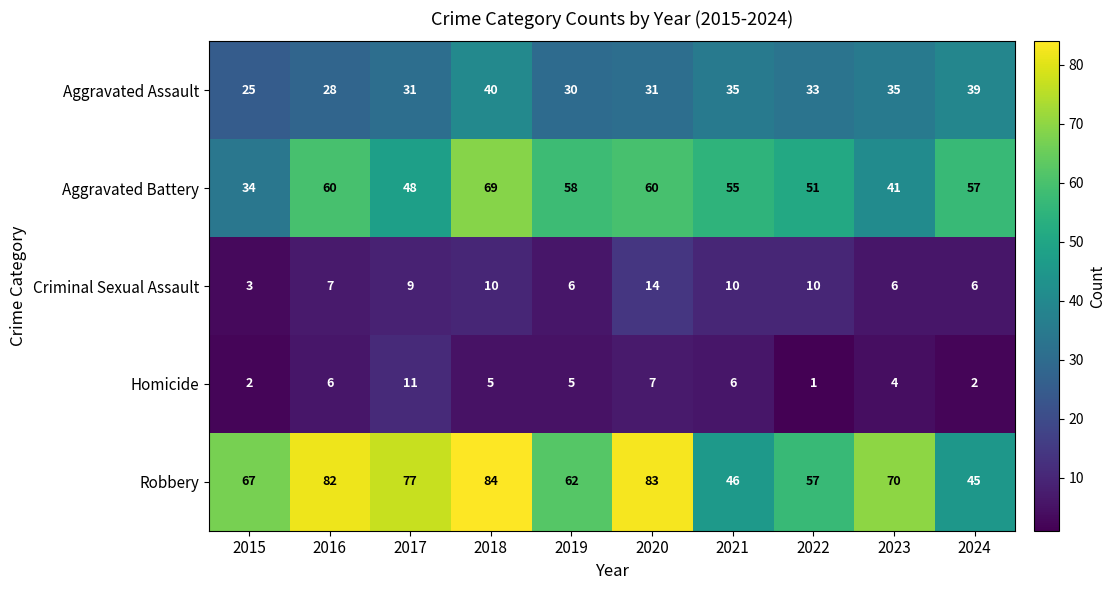

What is the maximum value for Homicide?

11